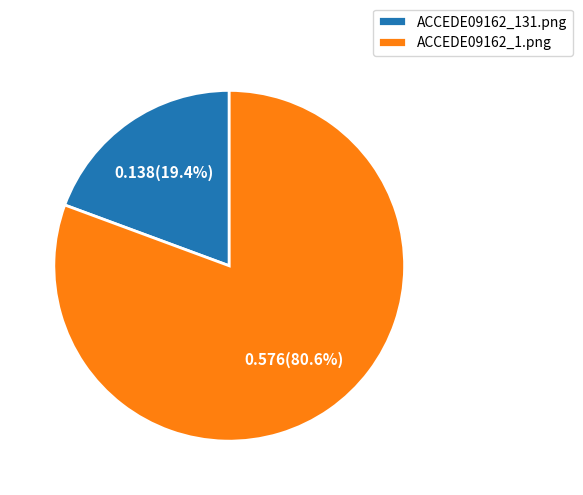

To the nearest percent, what is the combined percentage of ACCEDE09162_1.png and ACCEDE09162_131.png?

100%